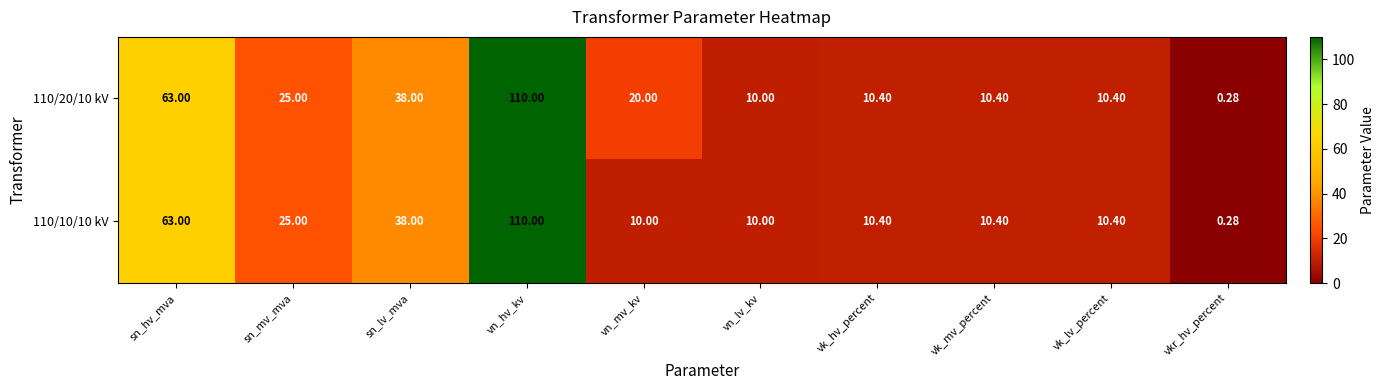

At which label does 110/20/10 kV first exceed 20?

sn_hv_mva